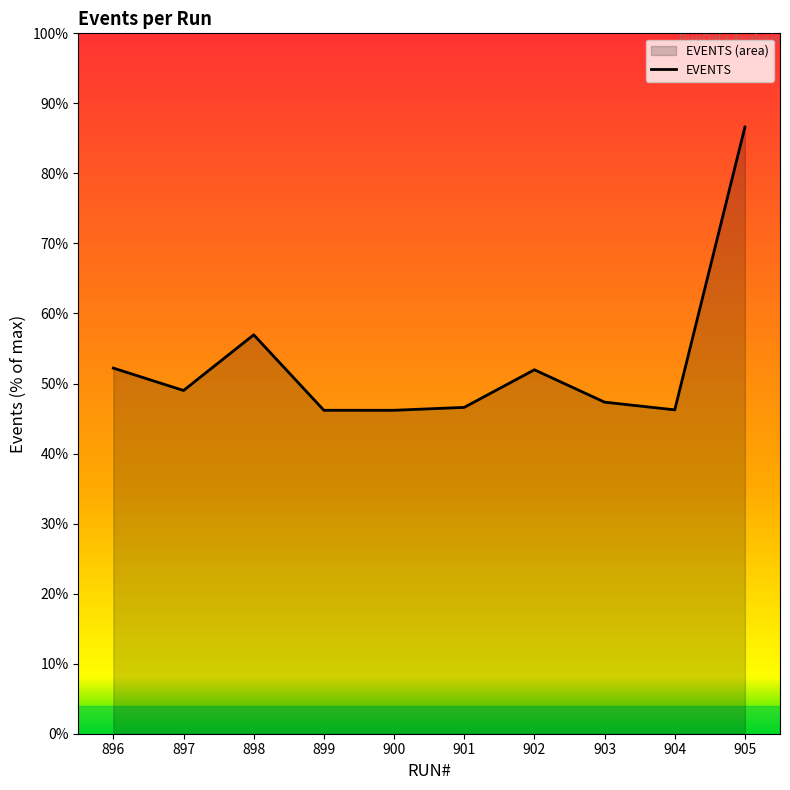

The chart shows a value of 57401 at 902. True or false?

False